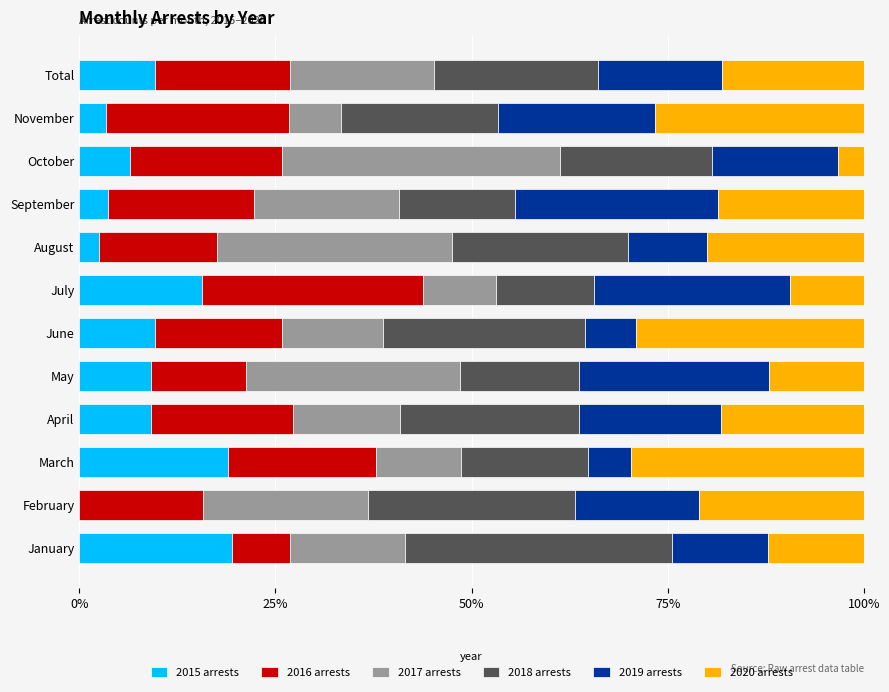

What are all the series names shown in the legend?

2015 arrests, 2016 arrests, 2017 arrests, 2018 arrests, 2019 arrests, 2020 arrests